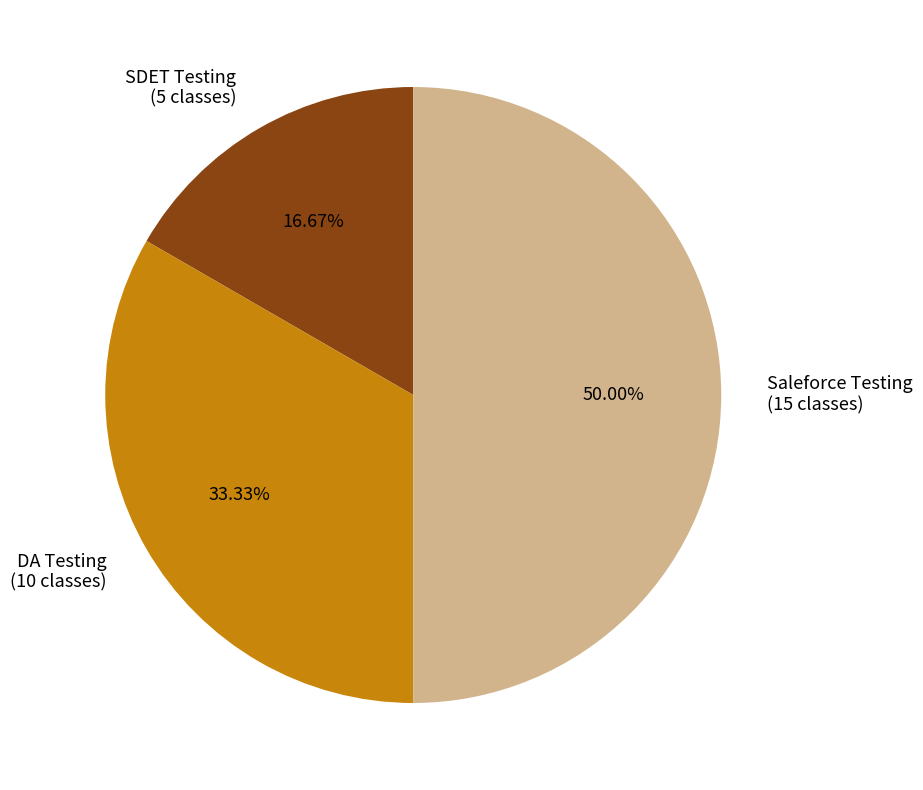

Is it true that SDET Testing is 17% of the pie?

True